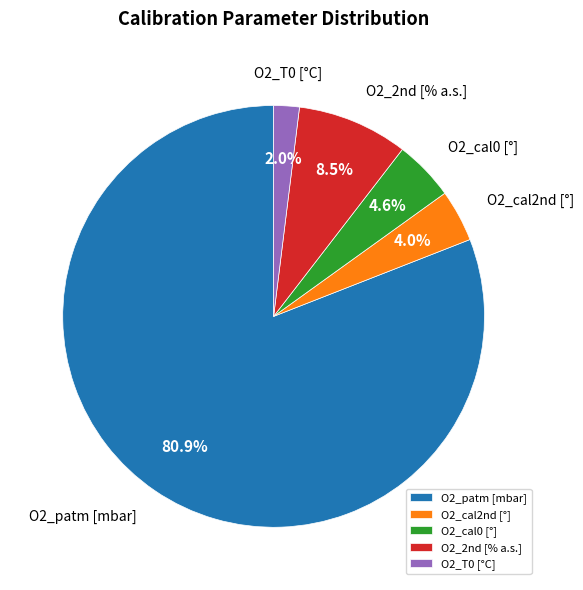

Between O2_cal2nd [°] and O2_cal0 [°], which is larger?

O2_cal0 [°]